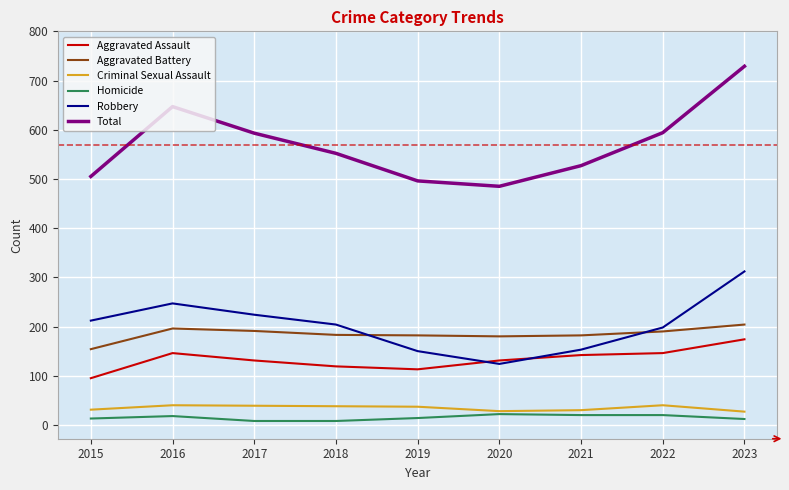

Is it true that Robbery equals 247 at 2016?

True